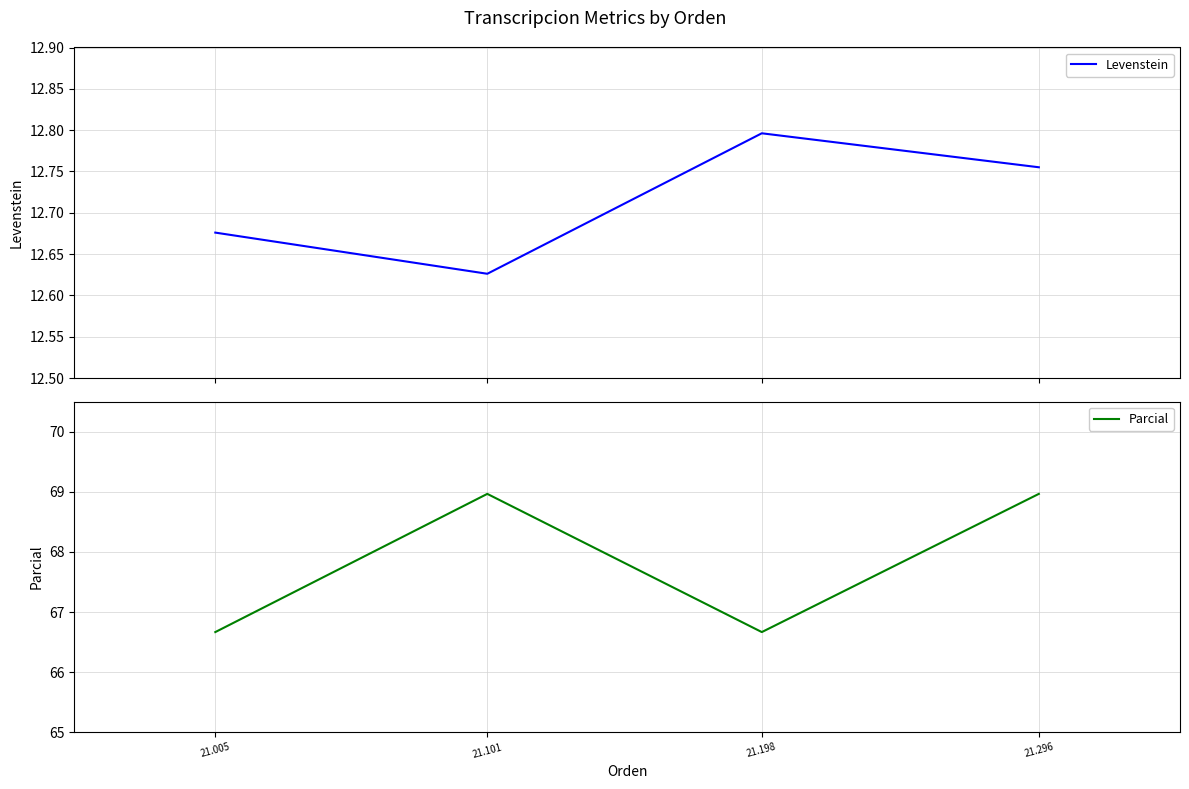

In Parcial, how many points are lower than both neighbors (excluding endpoints)?

1